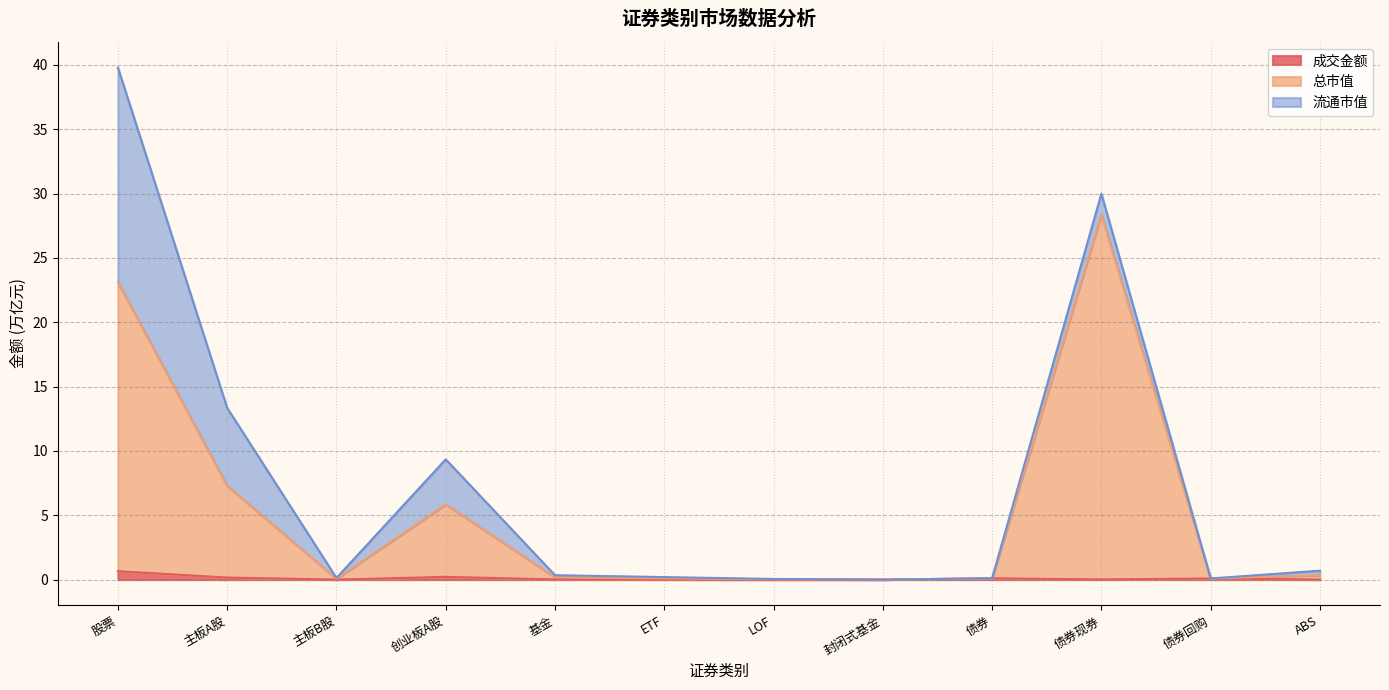

True or false: 总市值 and 成交金额 intersect in this chart.

False